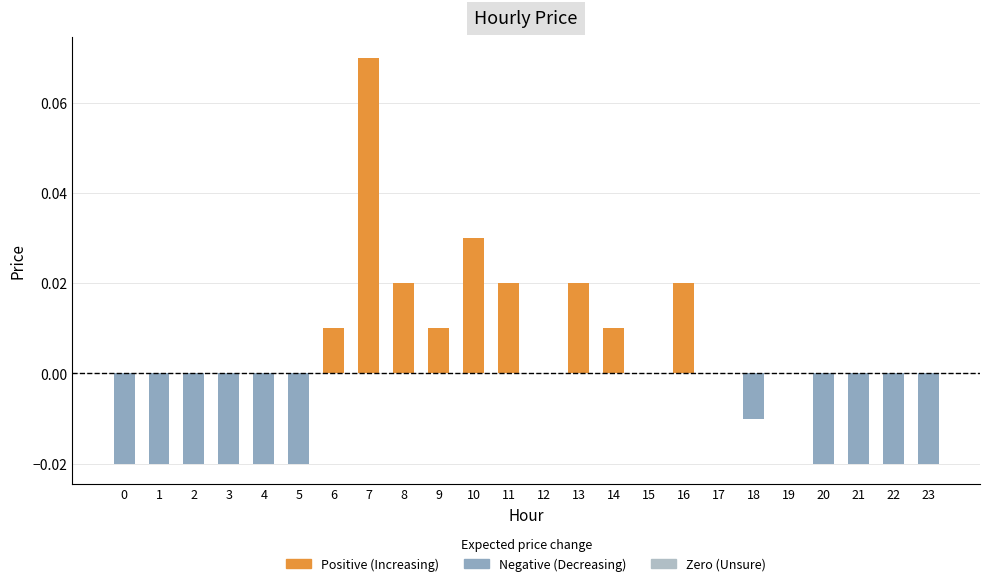

Which category has the highest value across all series?

7